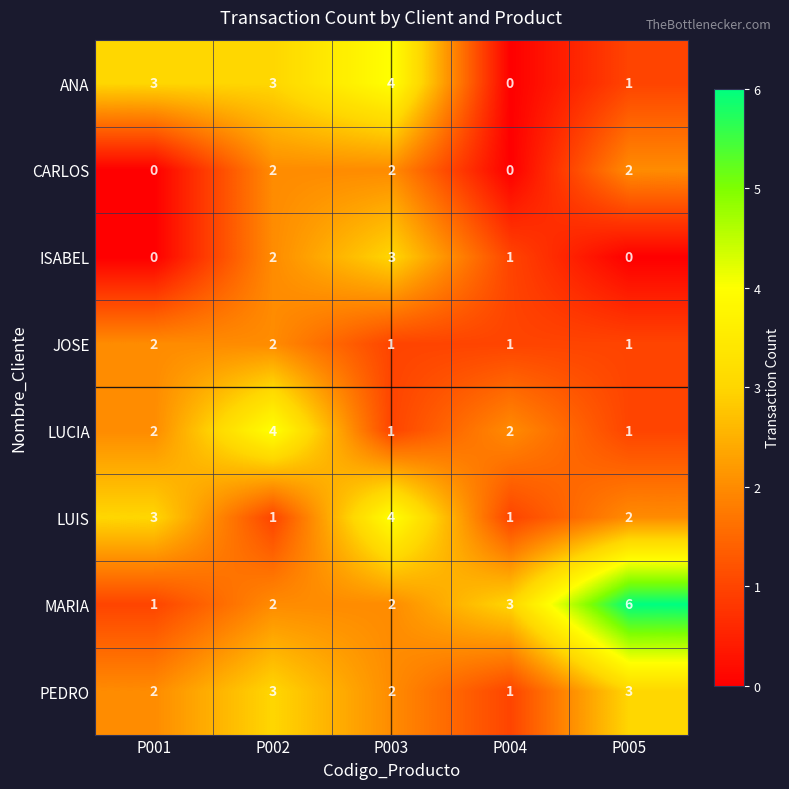

Count the LUIS values in the range 1 to 3.

4